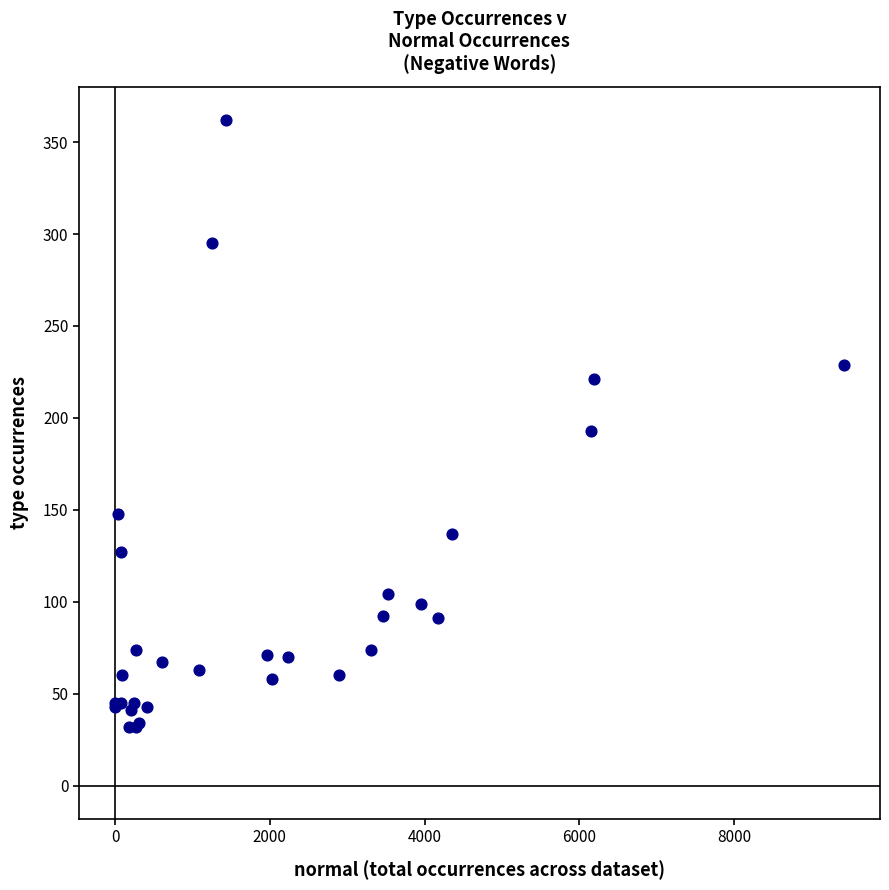

What Y value in the scatter plot is closest to 197?

193